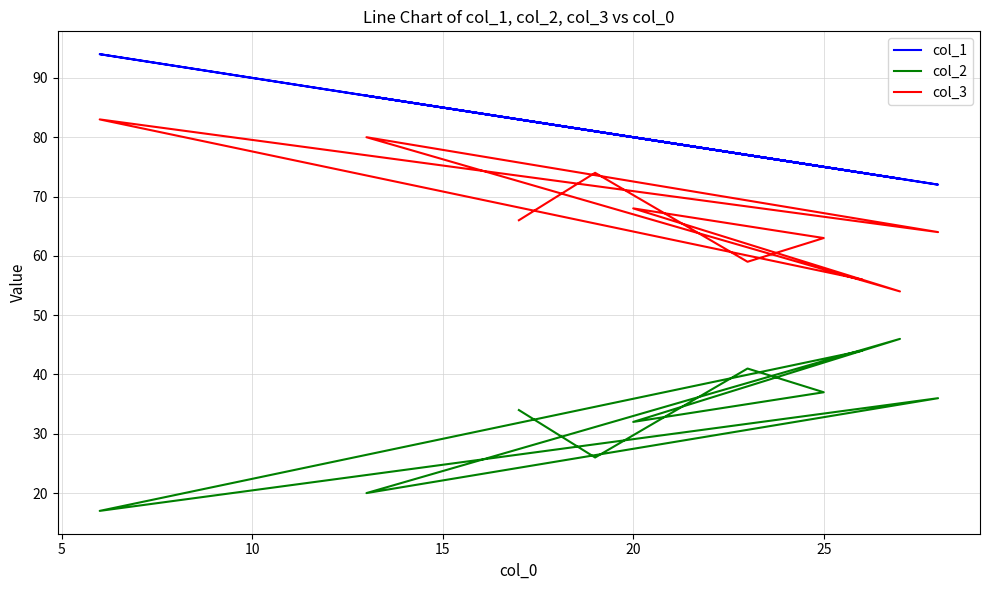

Which series has the largest range (max minus min)?

col_2